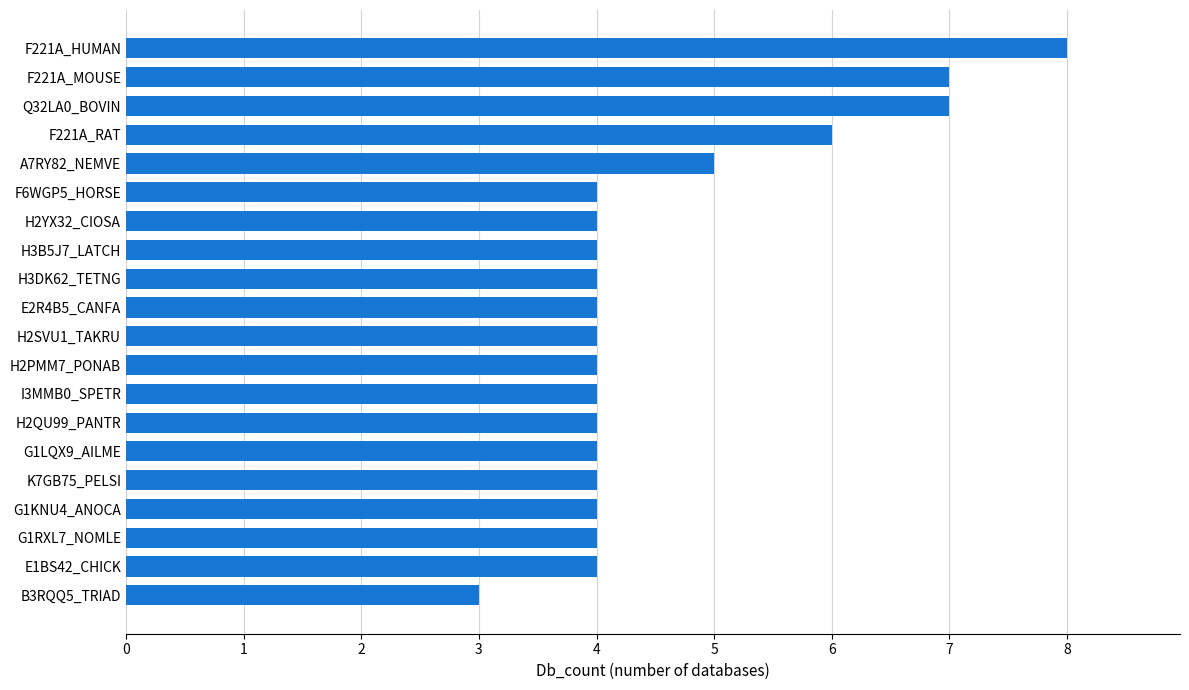

At which label is the value closest to 5?

A7RY82_NEMVE